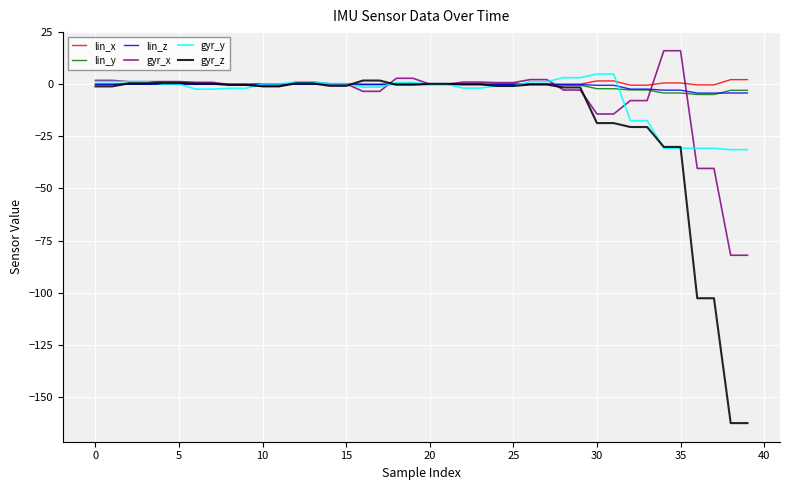

Which series has the widest spread of values?

gyr_z